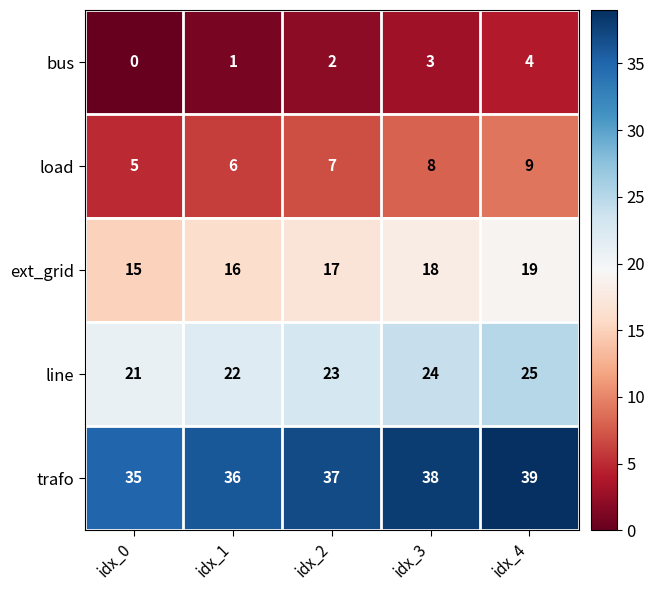

Is it true that load equals 6 at idx_3?

False